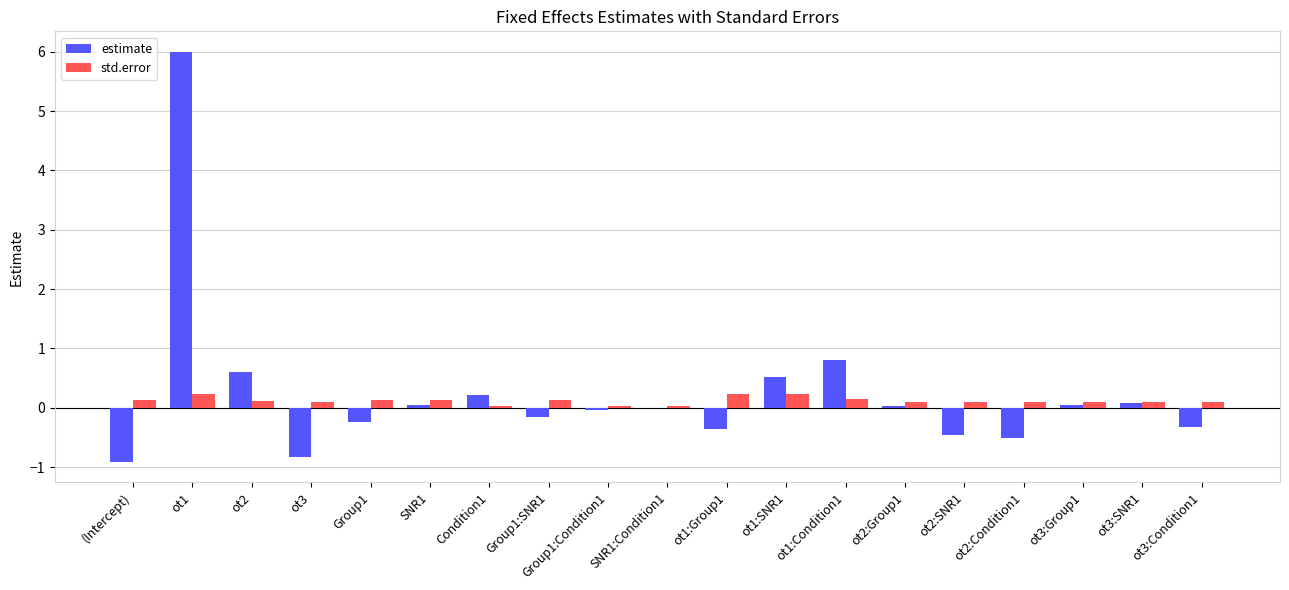

What is the difference between the estimate values at ot2:Condition1 and ot3:SNR1?

0.6